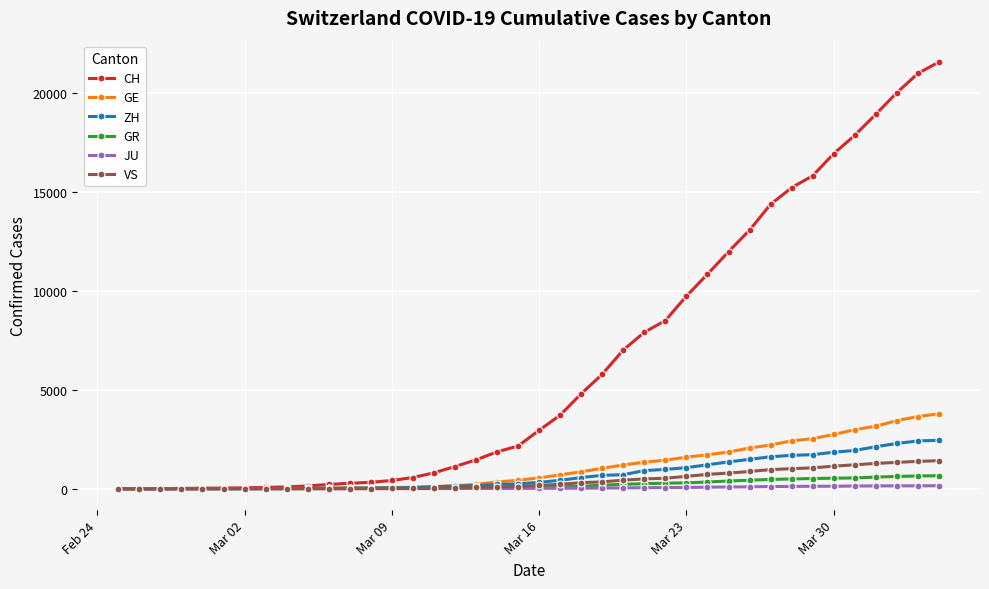

Which series has the largest range (max minus min)?

CH